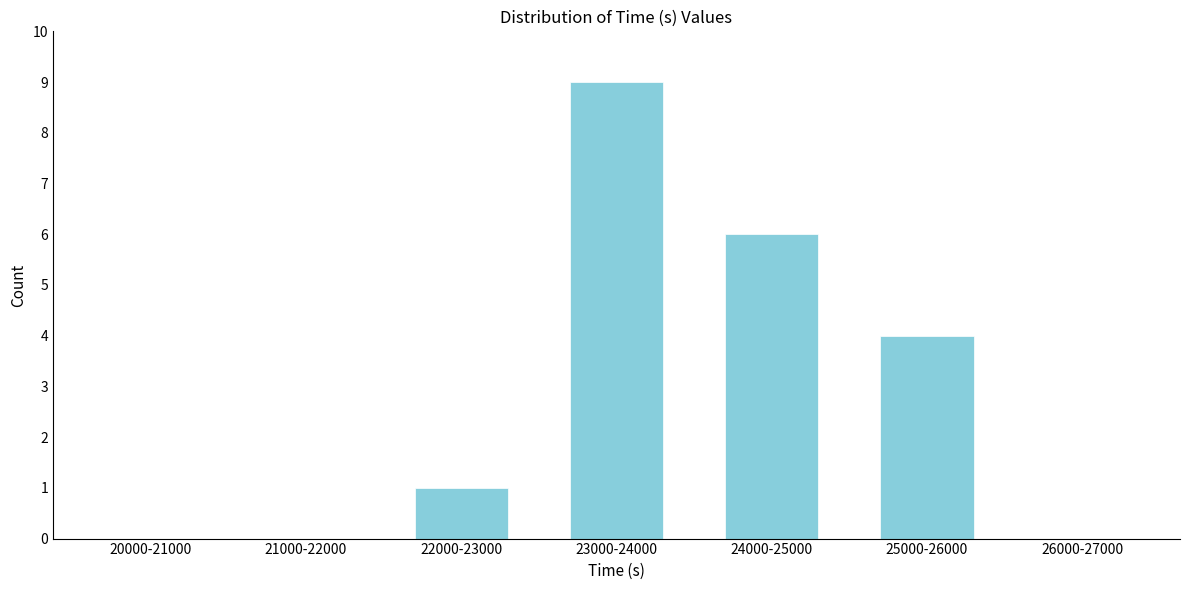

Reading right to left, extract all data points from this chart.

26000-27000=0	25000-26000=4	24000-25000=6	23000-24000=9	22000-23000=1	21000-22000=0	20000-21000=0